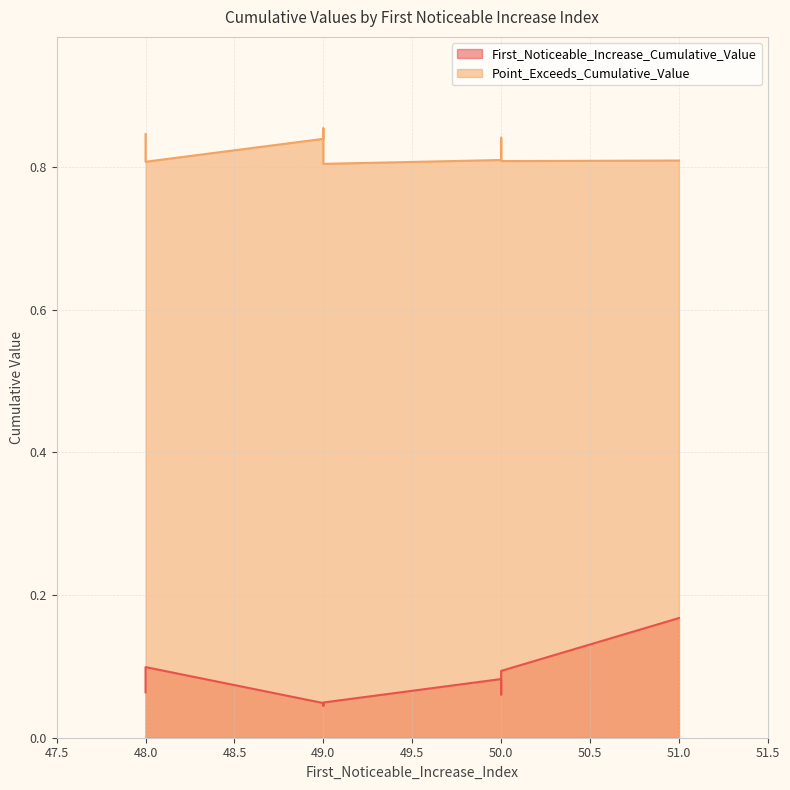

True or false: Point_Exceeds_Cumulative_Value has more than 0 points higher than both neighbors.

True